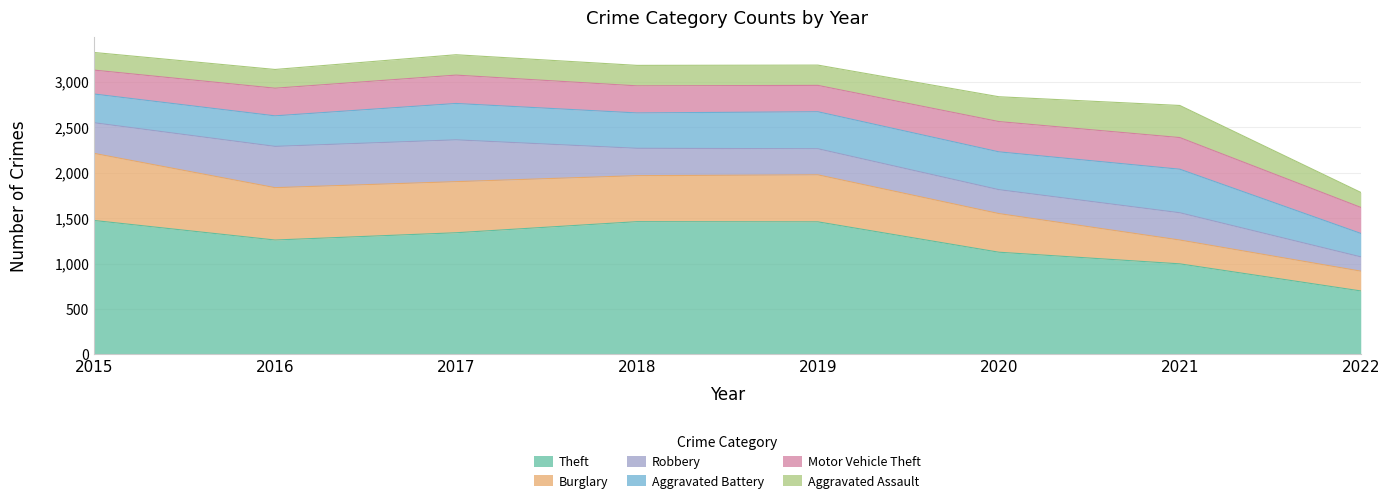

At which category does the chart reach its peak across all series?

2015